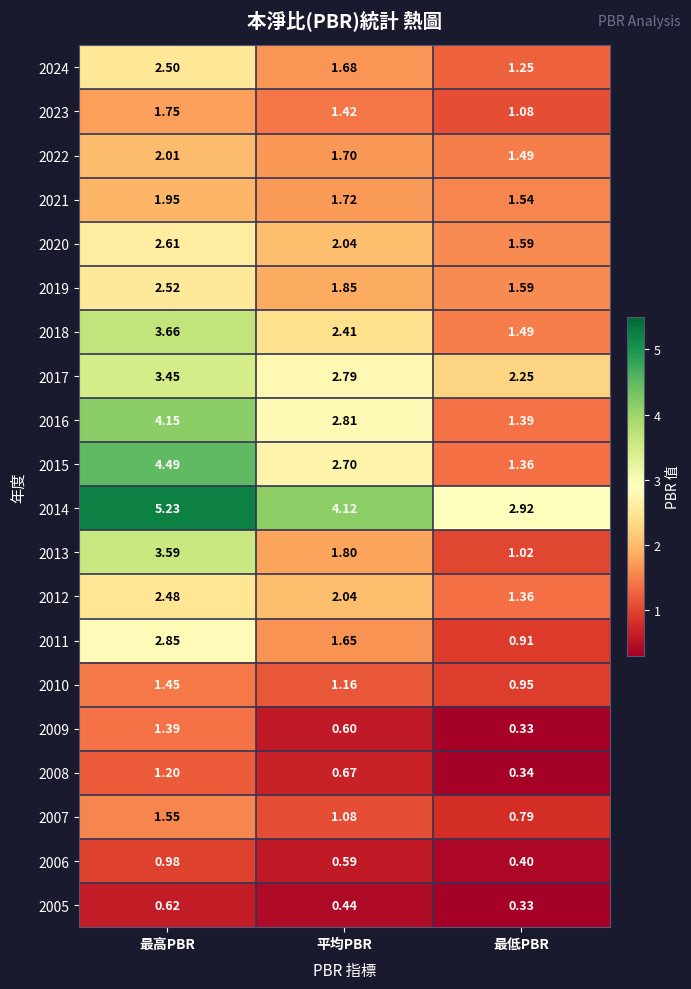

Where does the 2018 series first go above 2?

最高PBR